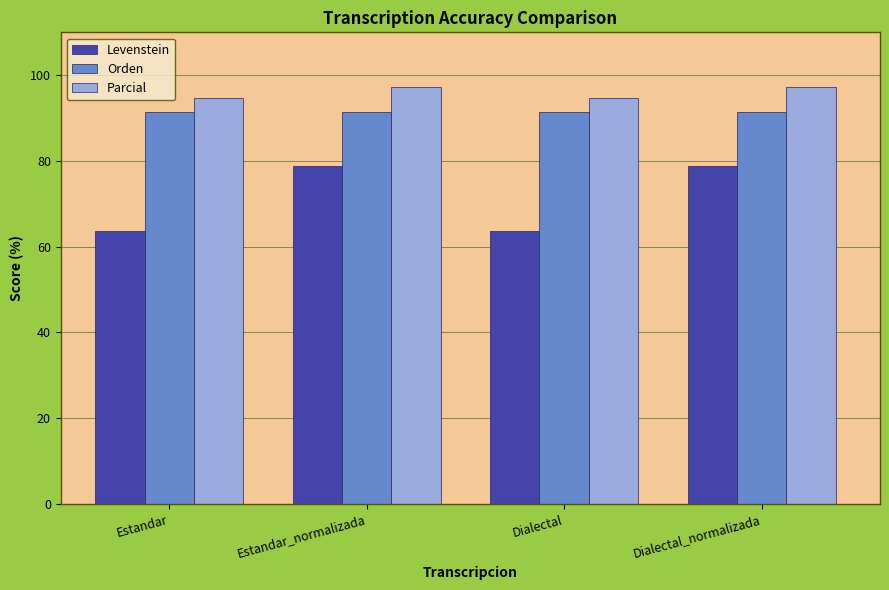

Is the value of Parcial at Dialectal greater than the value of Orden at Estandar?

Yes